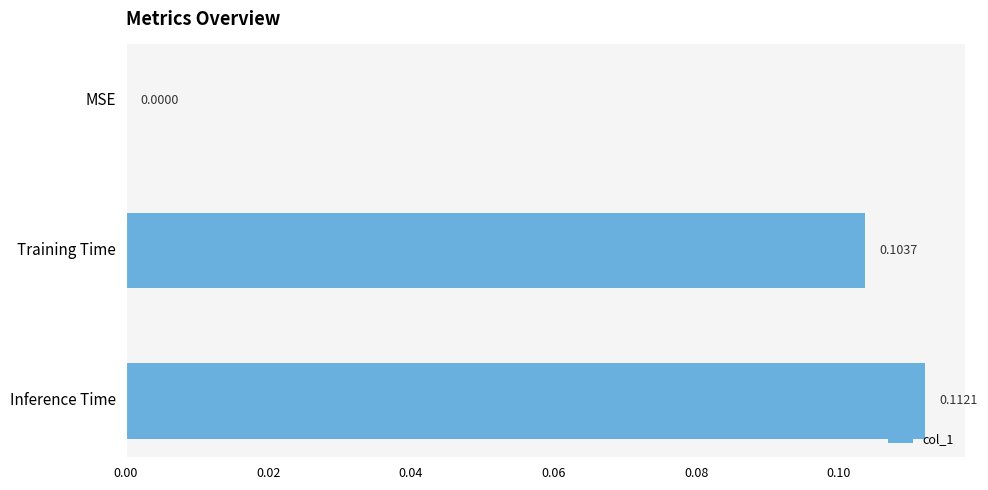

At which label is the value closest to 0?

MSE